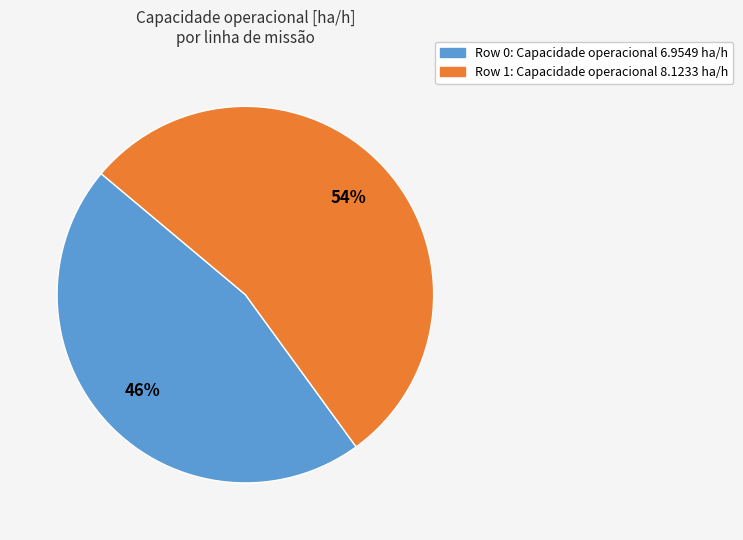

To the nearest percent, what is the average slice percentage?

50%